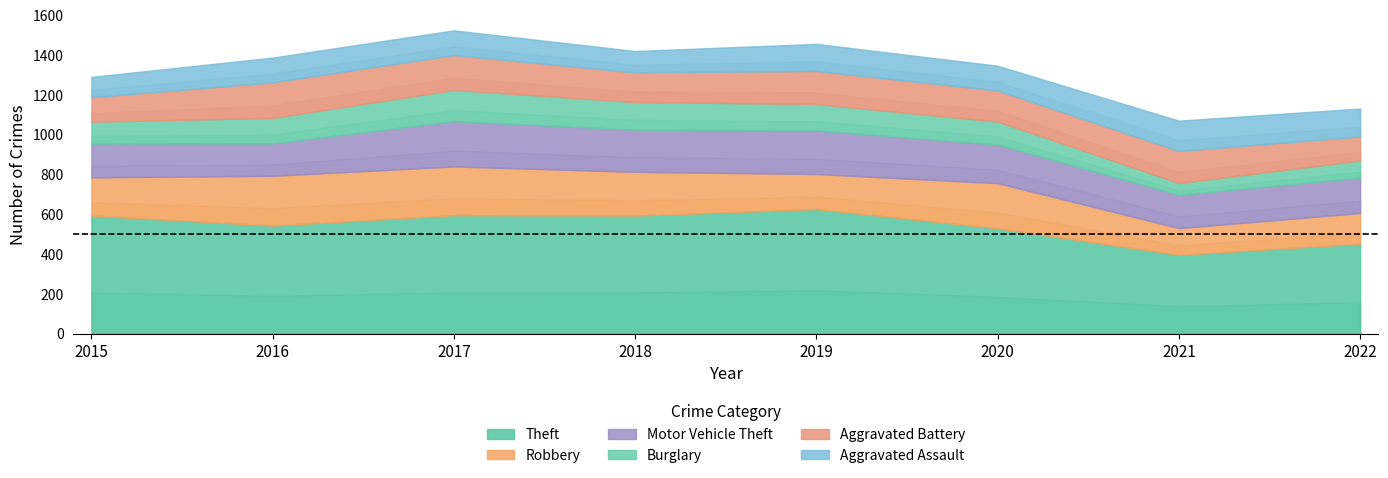

At how many categories does at least one series exceed 194?

8